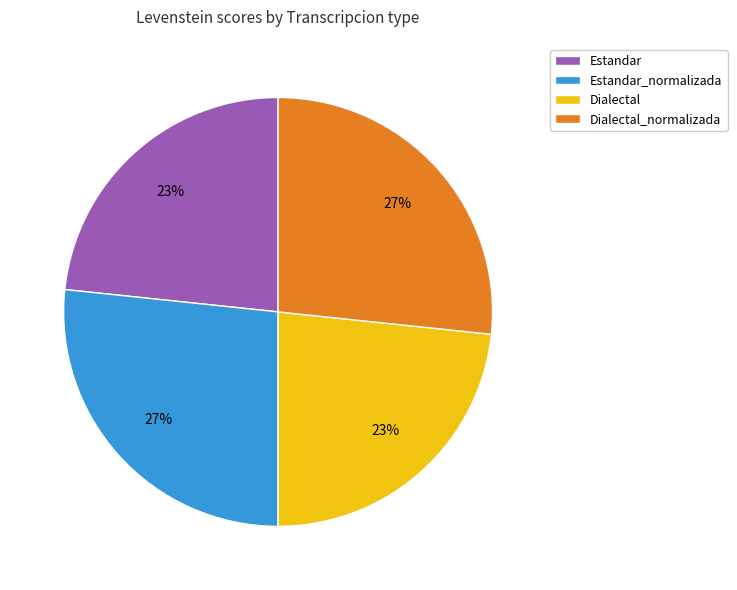

To the nearest percent, what portion does Estandar represent?

23%